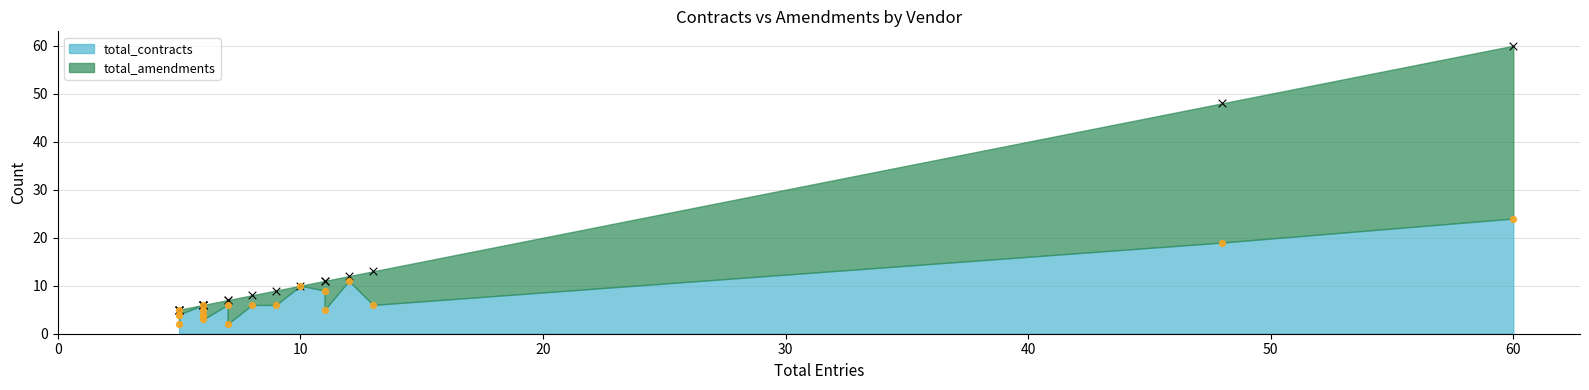

What are all the series names shown in the legend?

total_contracts, total_amendments